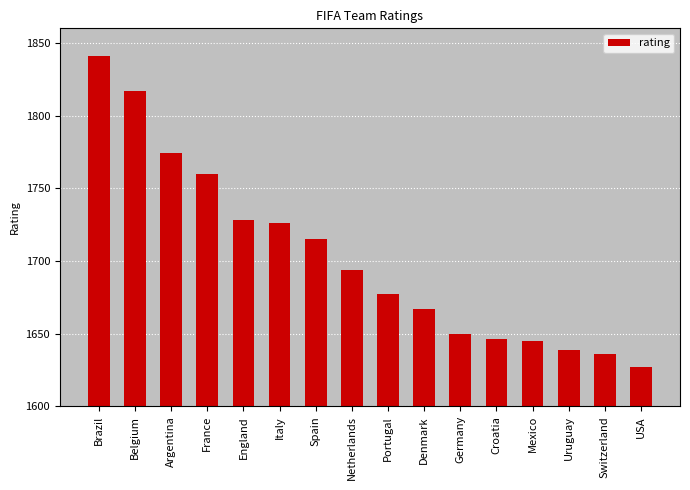

What is the difference between the second highest and second lowest values?

181